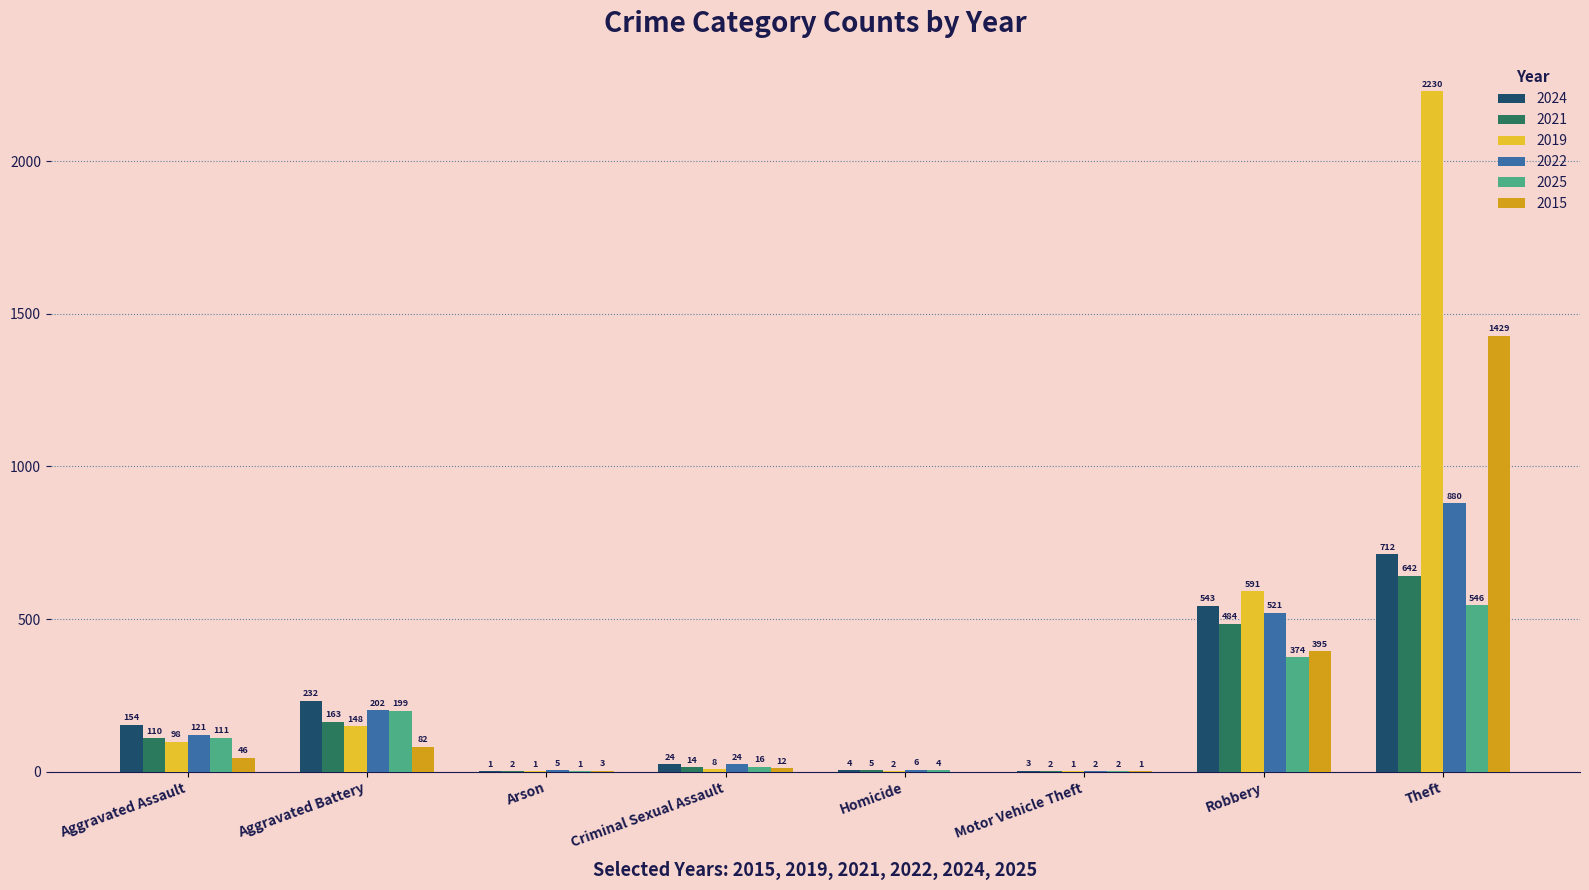

How many distinct data groups are displayed?

6